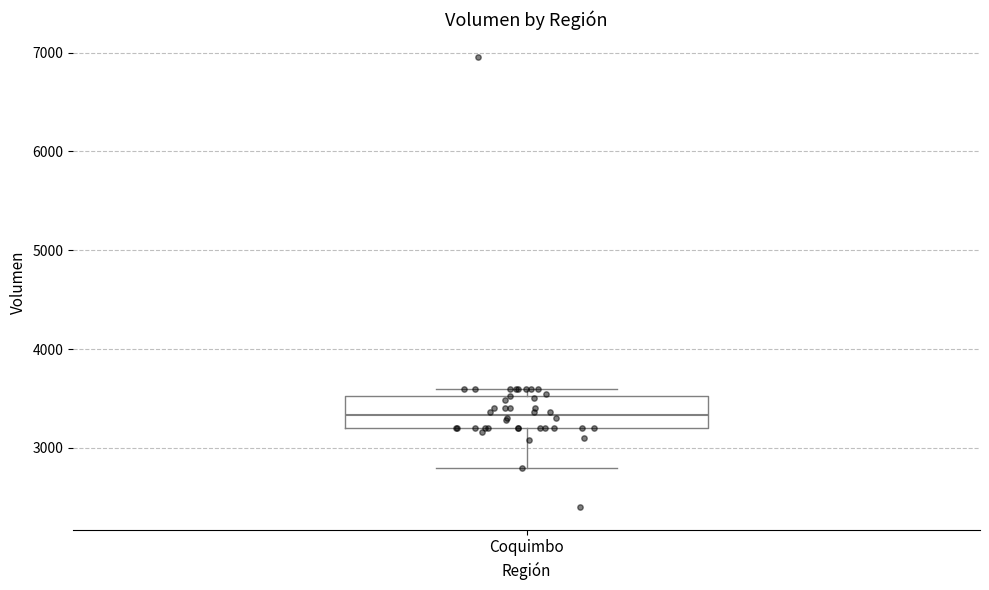

Where does the lower whisker of the box for Coquimbo end on the y-axis? The values are not printed on the chart, so give them approximately, as read against the axis.

2800